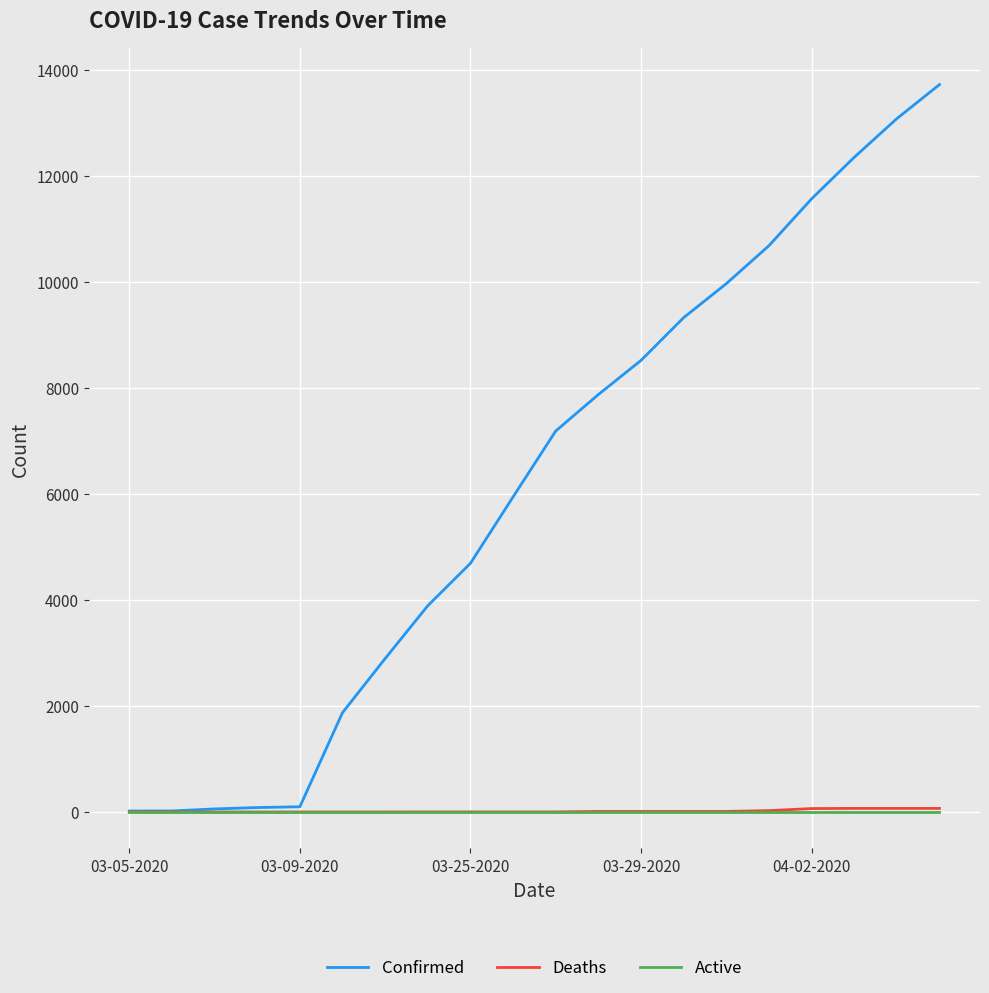

Which series has the widest spread of values?

Confirmed